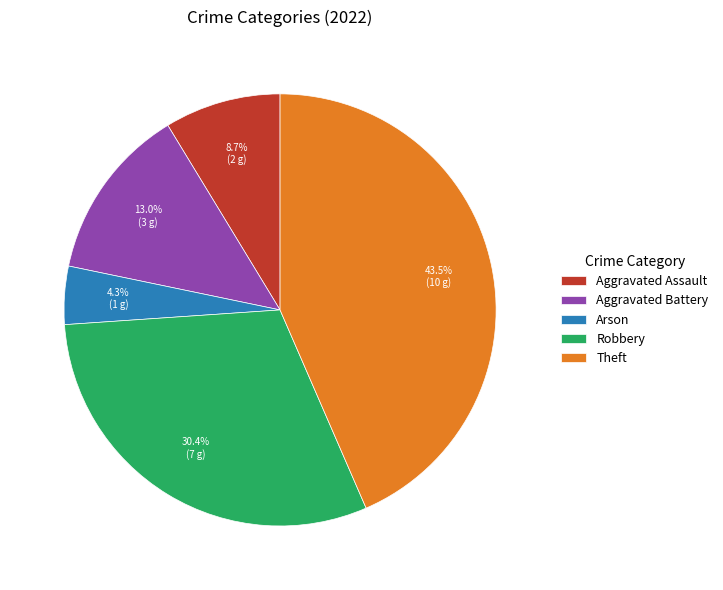

Which category has the smallest portion of the pie?

Arson